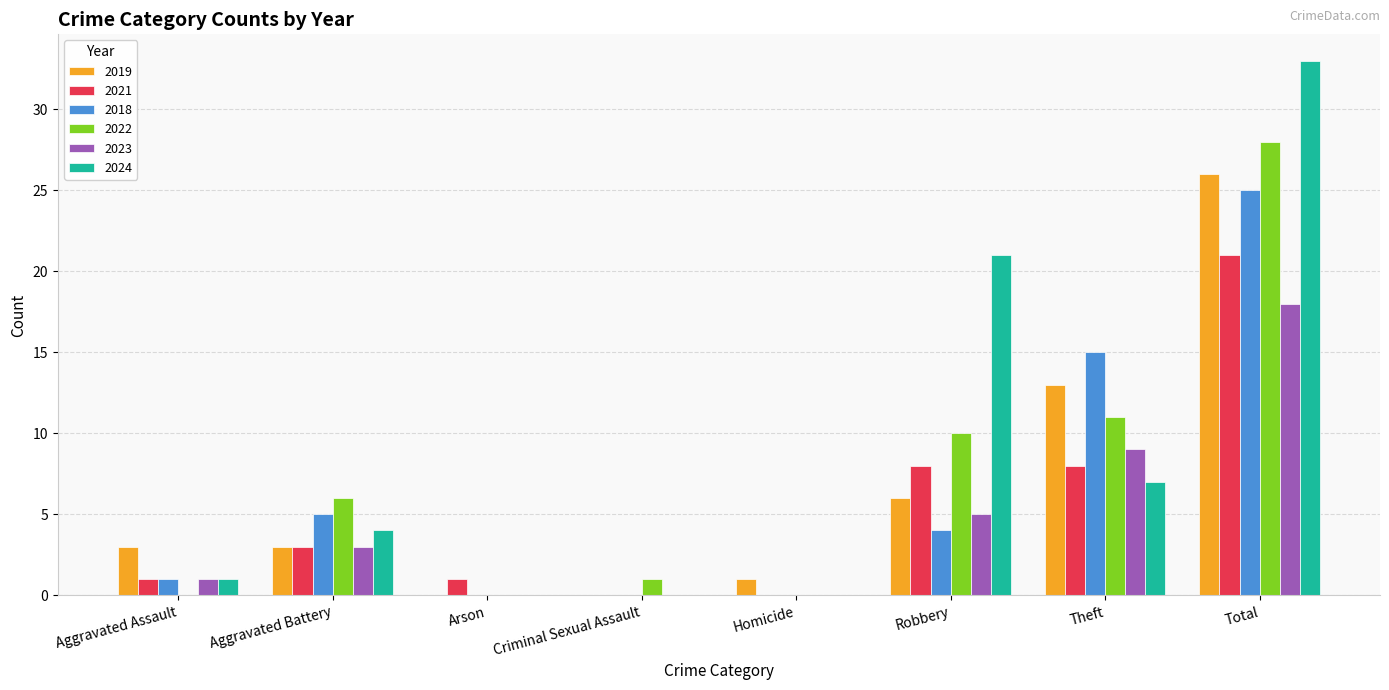

What are all the series names shown in the legend?

2019, 2021, 2018, 2022, 2023, 2024